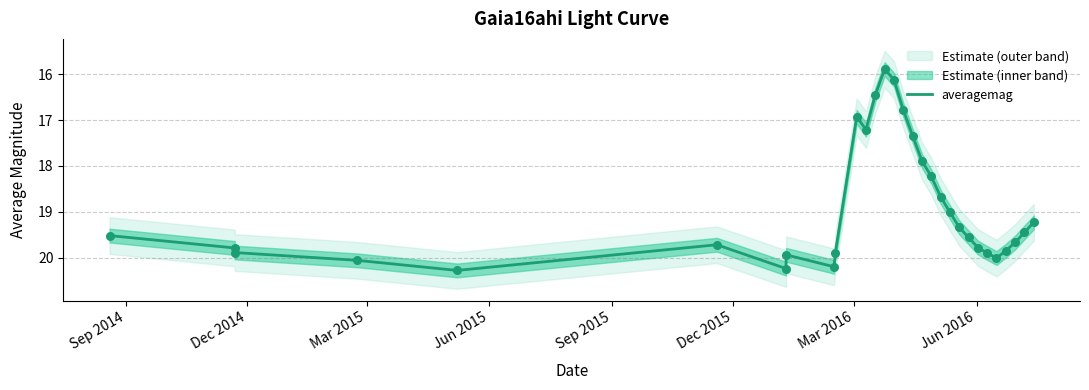

Approximately how many times larger is the value at Sep 2014 compared to Dec 2015?

1.0